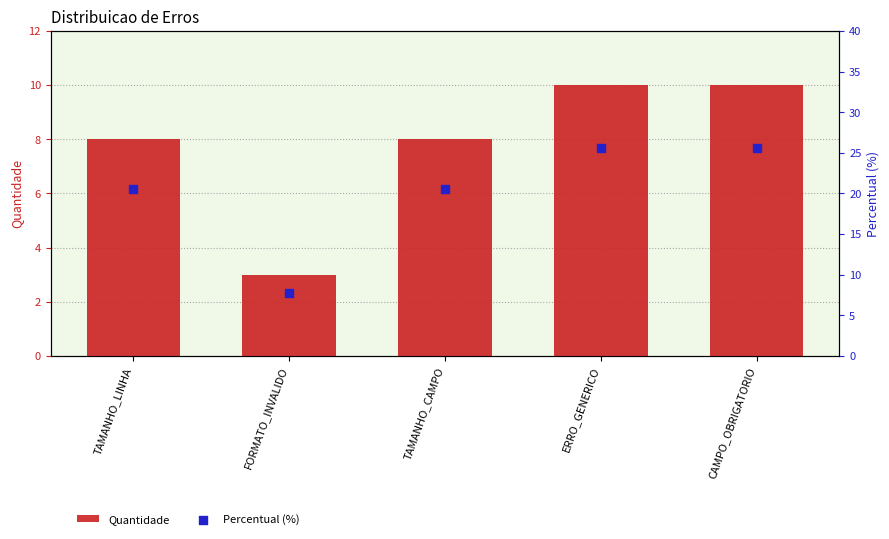

What are all the series names shown in the legend?

Quantidade, Percentual (%)